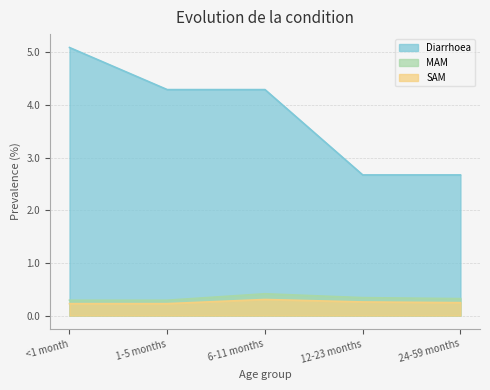

What is the sum of the Diarrhoea values at <1 month and 24-59 months?

7.8